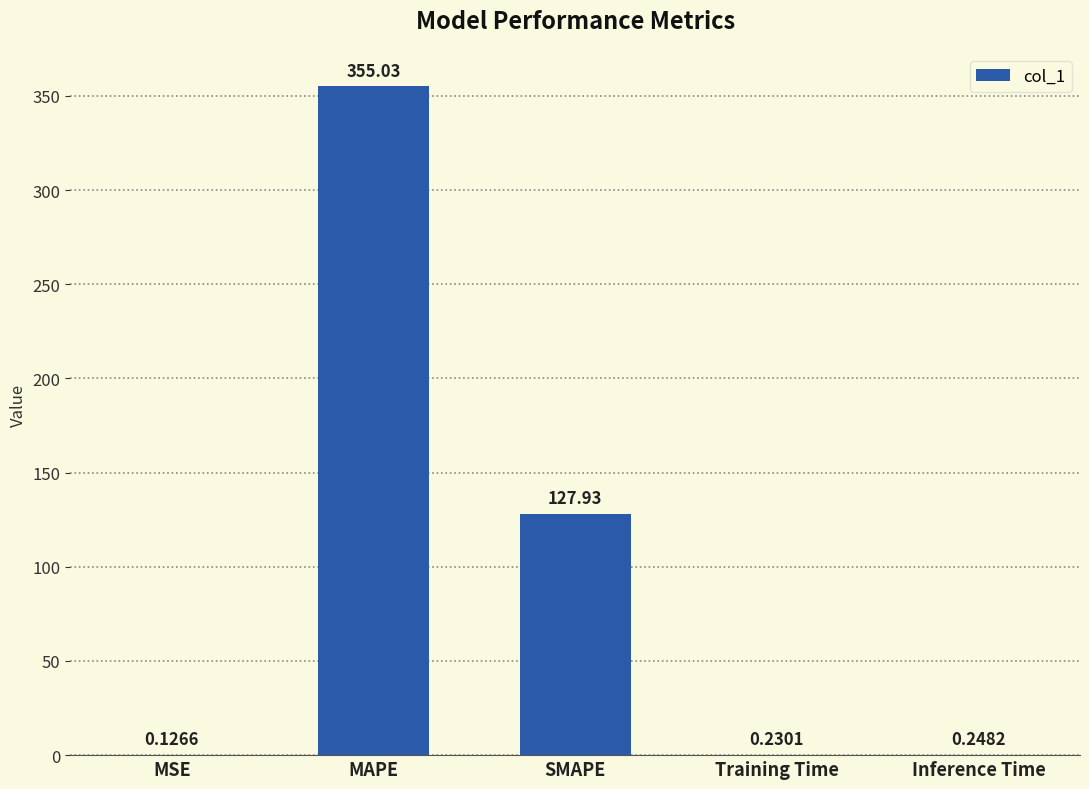

Where is the data nearest to the value 177?

SMAPE